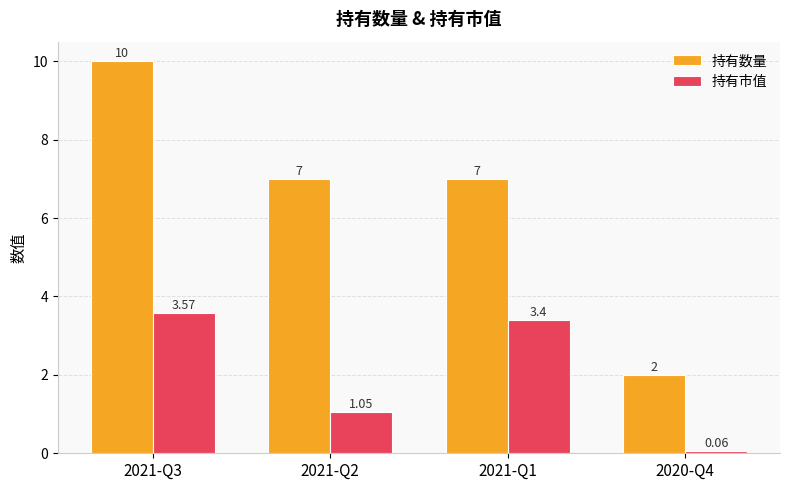

Which category has the highest value in the 持有数量 series?

2021-Q3